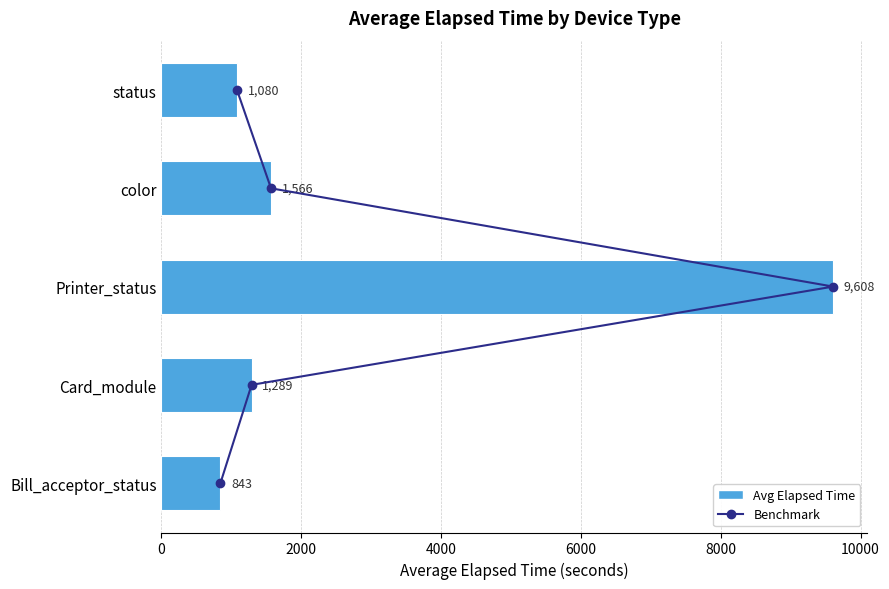

How many bars are there in total?

5